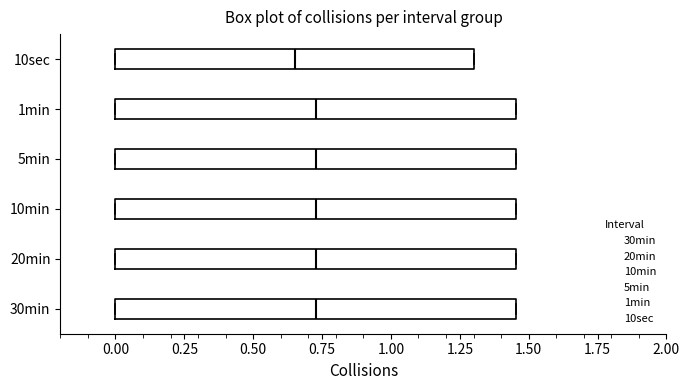

Where does the median line of the box for 10min sit on the x-axis? The values are not printed on the chart, so give them approximately, as read against the axis.

0.75